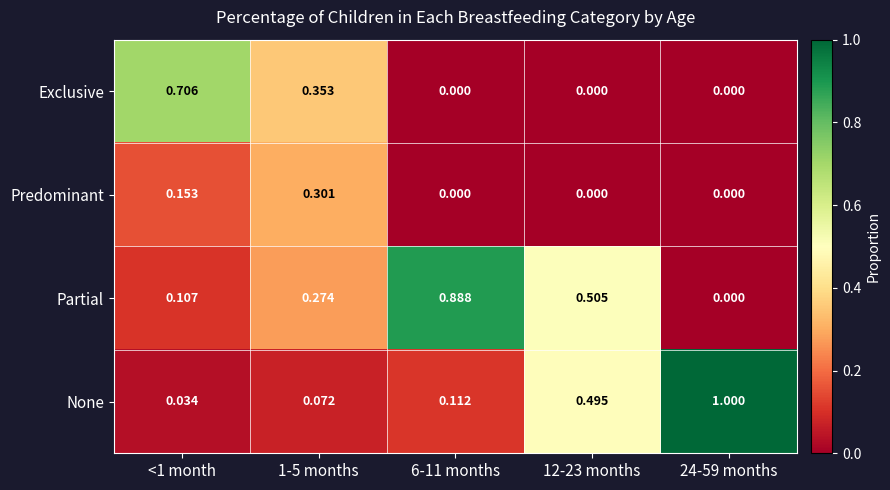

Is the value of None at 24-59 months greater than the value of Predominant at 1-5 months?

Yes